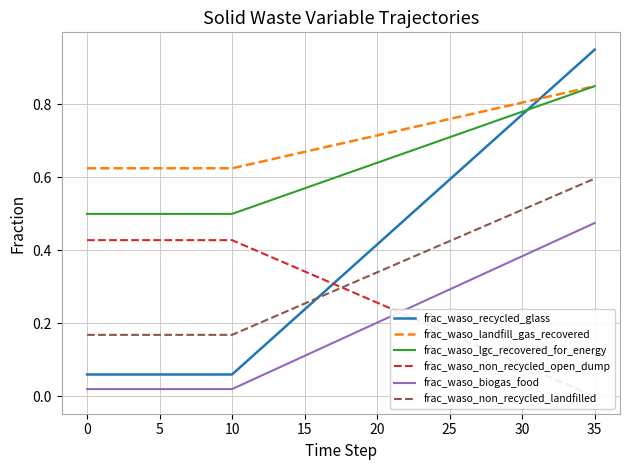

At which label does frac_waso_landfill_gas_recovered reach its peak?

35